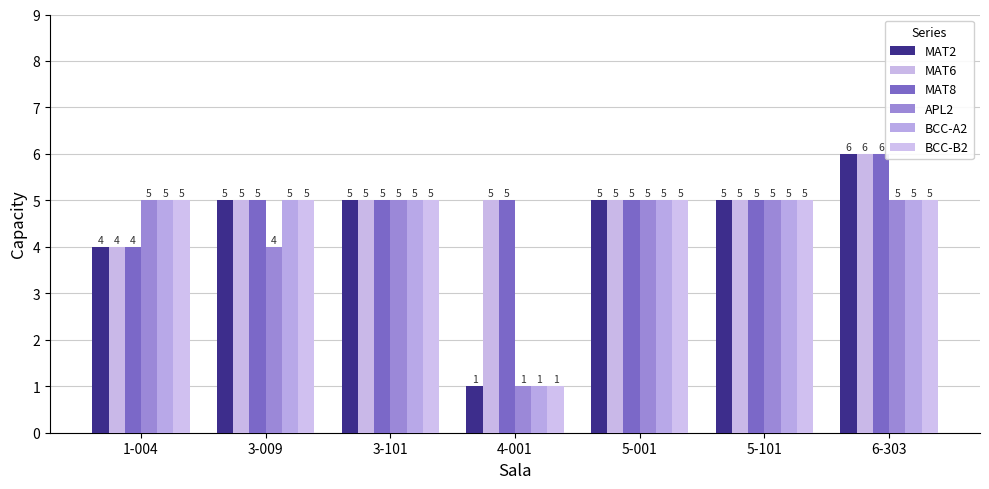

What is the label of the 5th bar from the right?

3-101